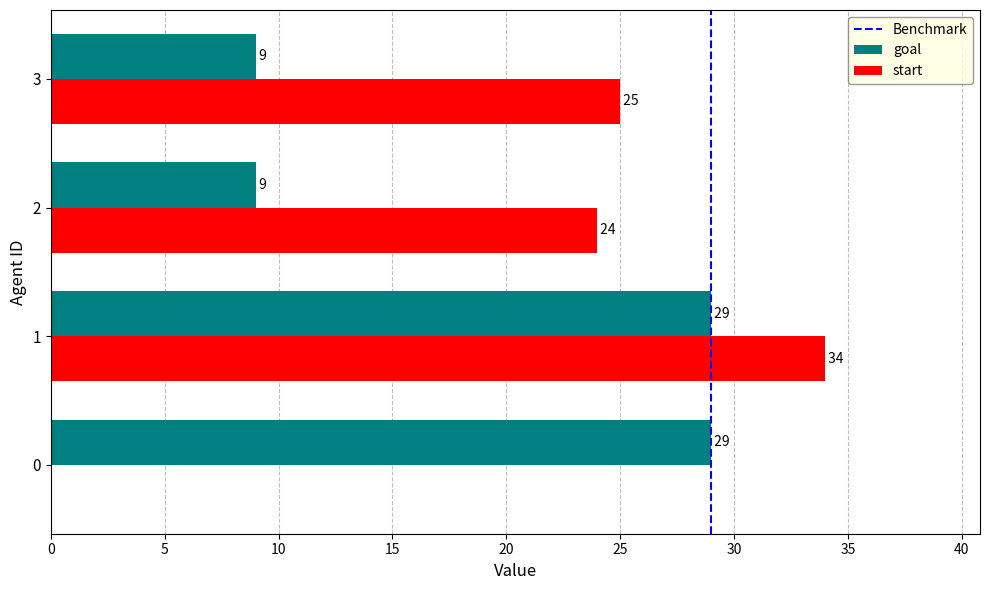

Which series has the largest total across all categories?

start